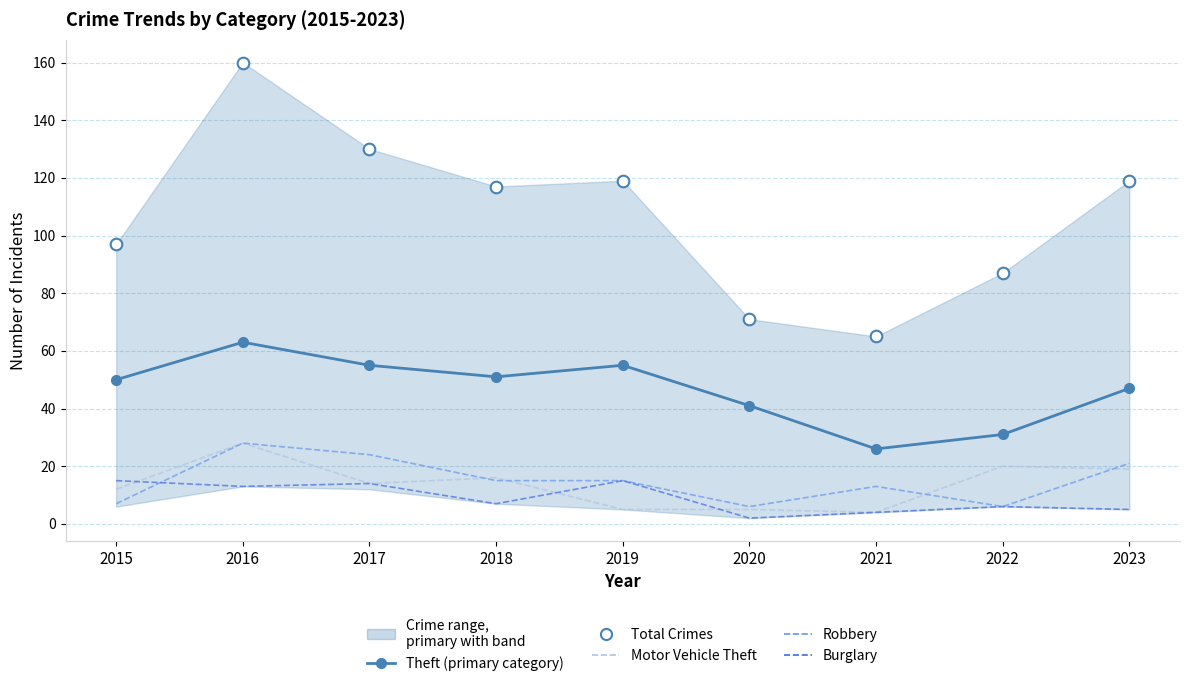

At how many categories does at least one series exceed 21?

9